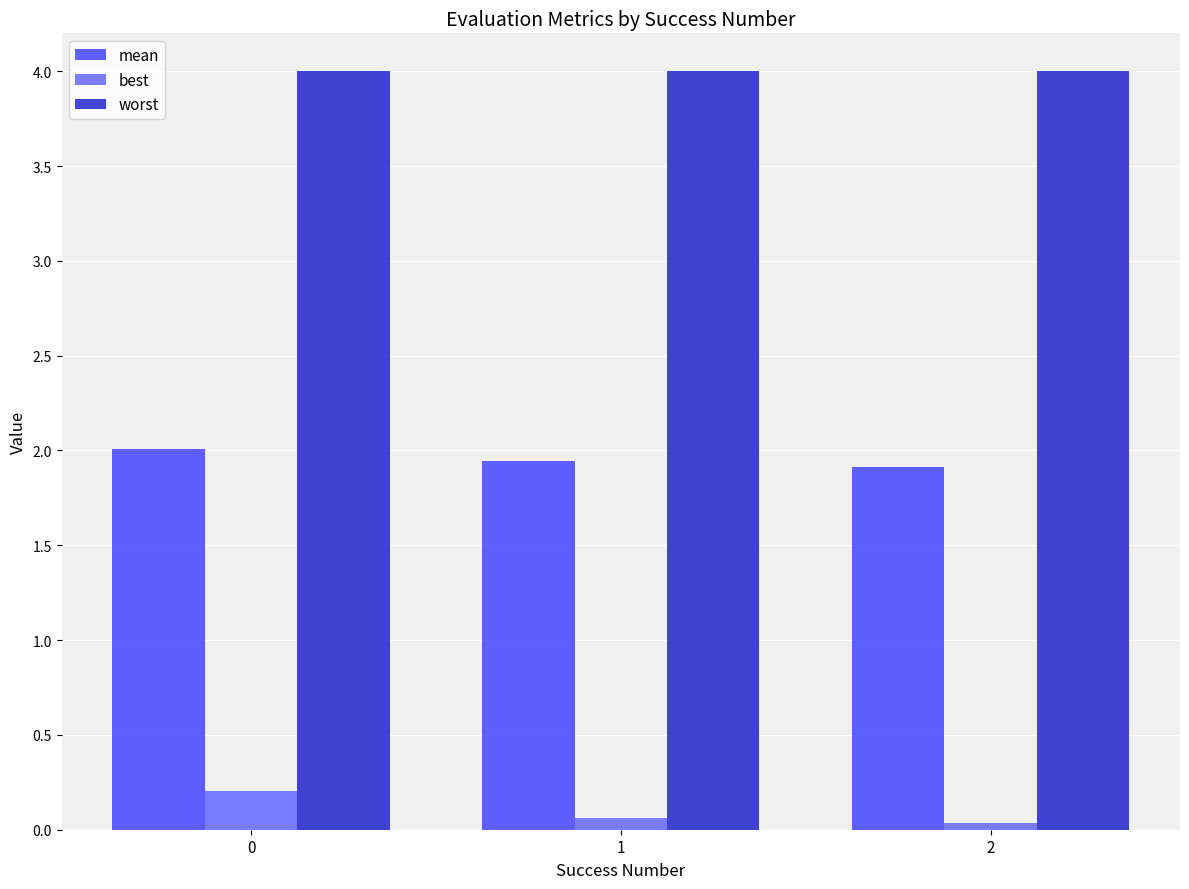

How many groups of bars are there?

3